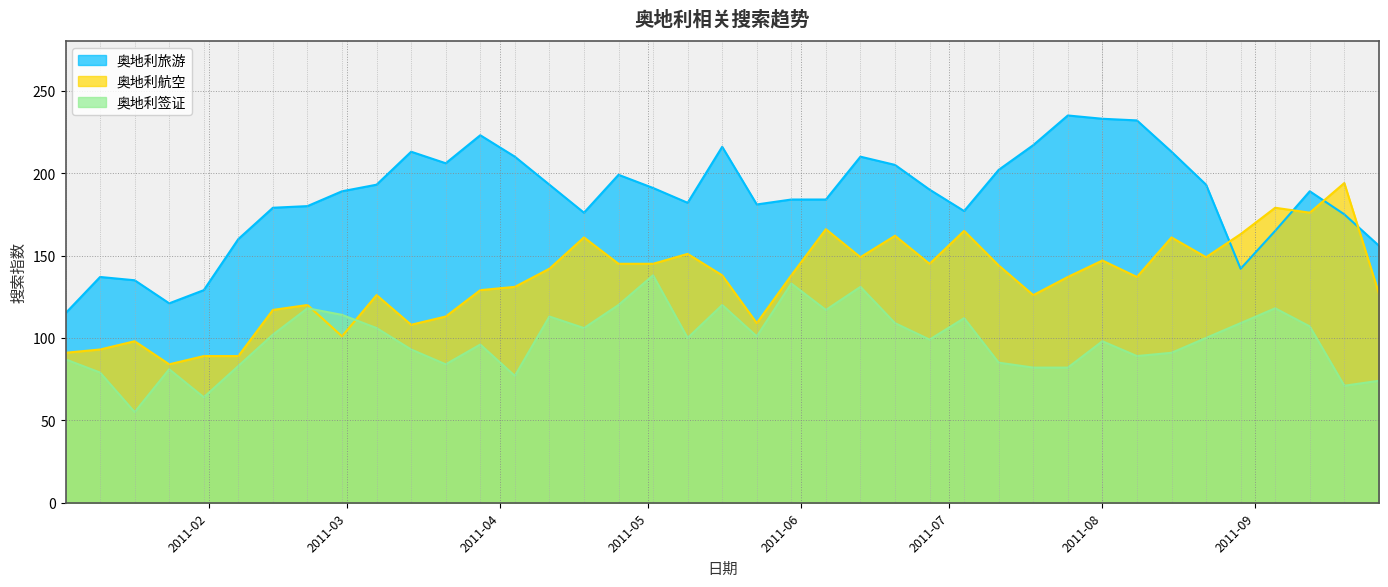

Which has a higher value, 2011-01-24 or 2011-05-02?

2011-05-02